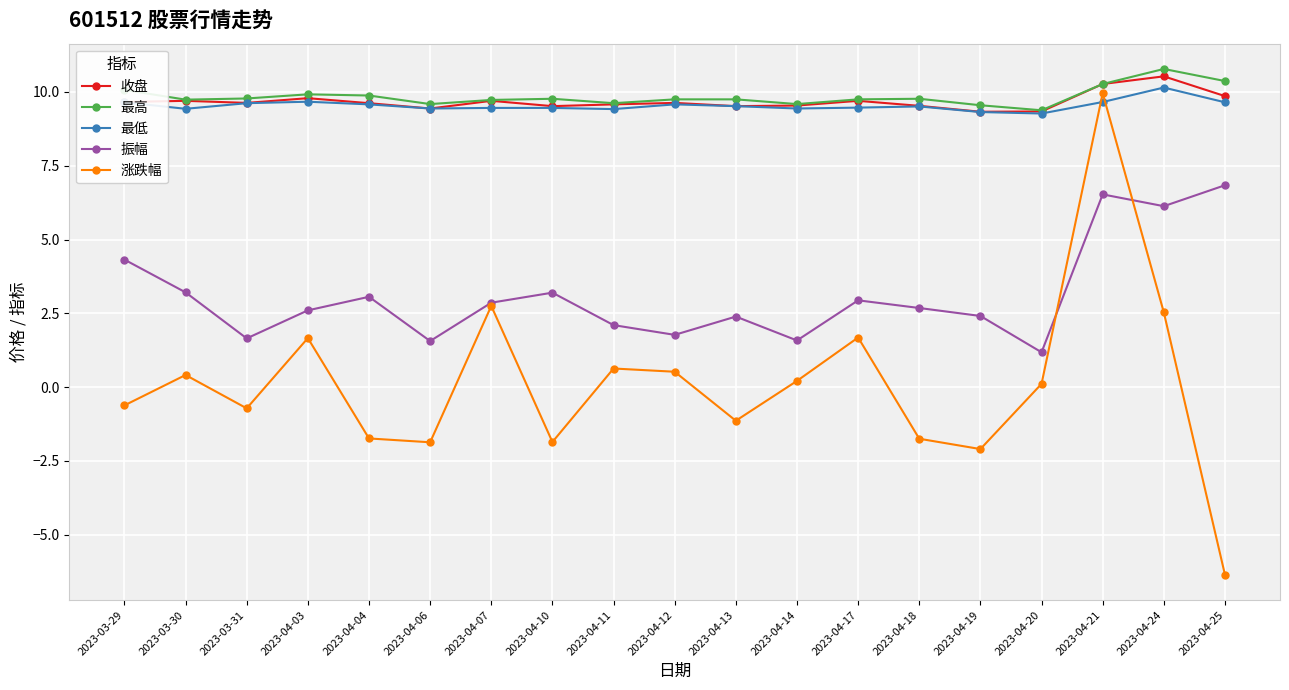

True or false: 收盘 and 振幅 cross at least once.

False